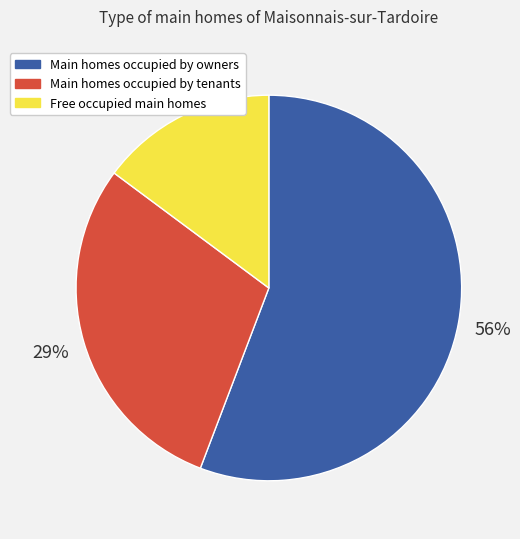

To the nearest percent, what is the average slice percentage?

33%